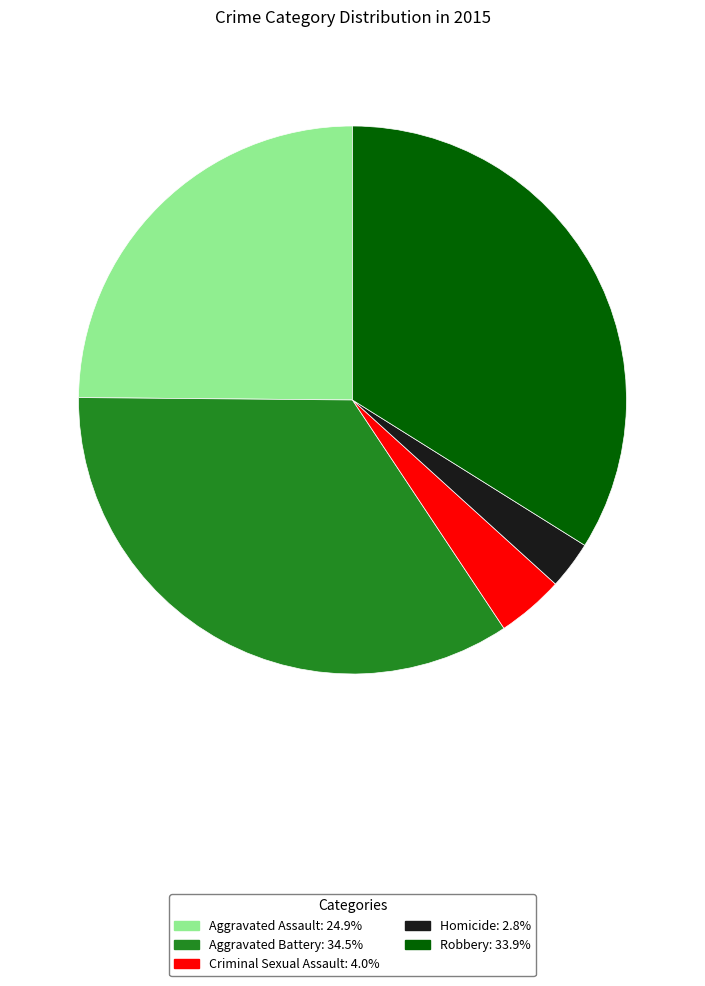

Between Robbery and Aggravated Battery, which is larger?

Aggravated Battery